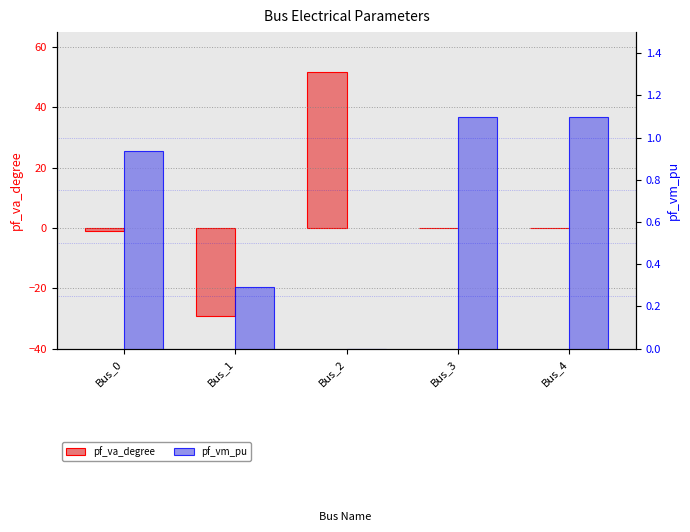

What is the difference between the maximum and minimum values in the pf_va_degree series?

81.1